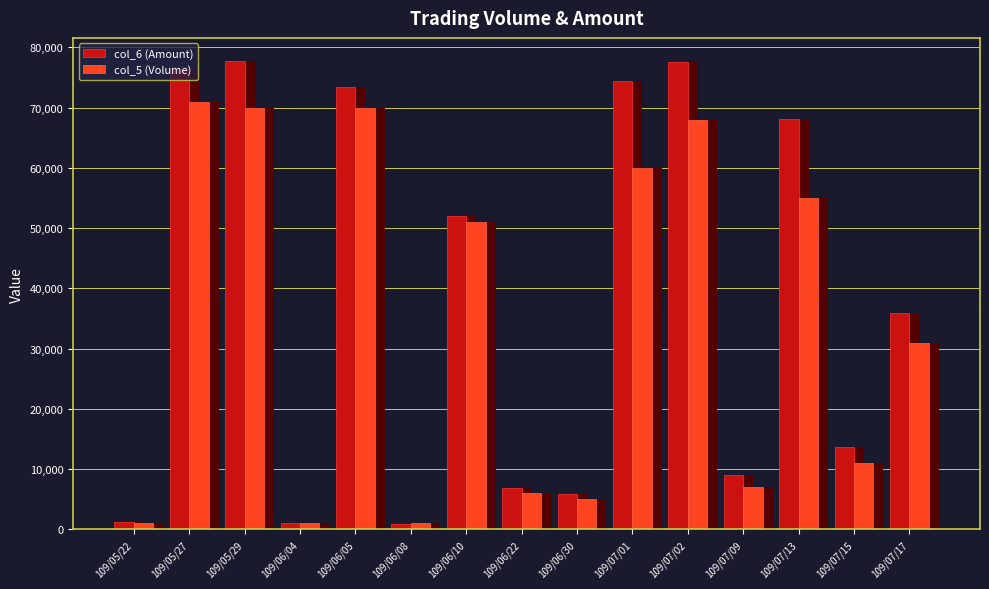

What is the label of the 14th bar from the left?

109/07/15